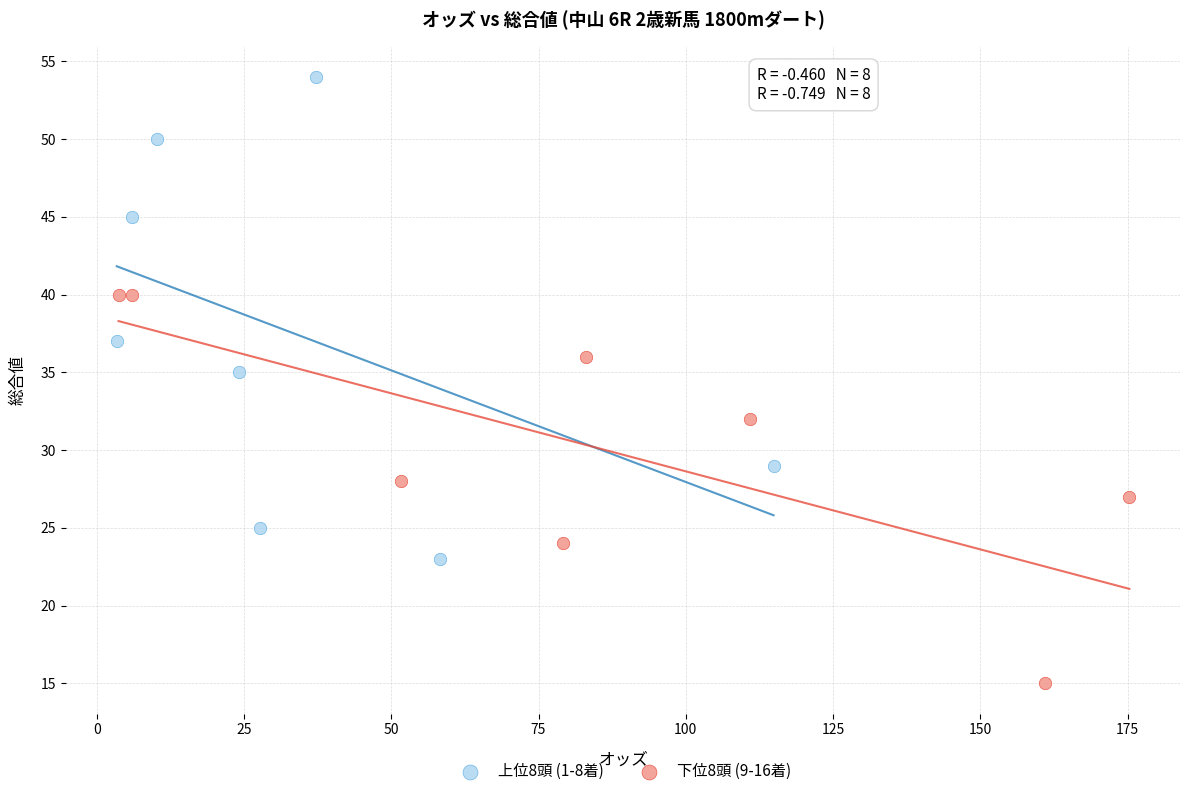

Which series contains the highest Y value?

上位8頭 (1-8着)